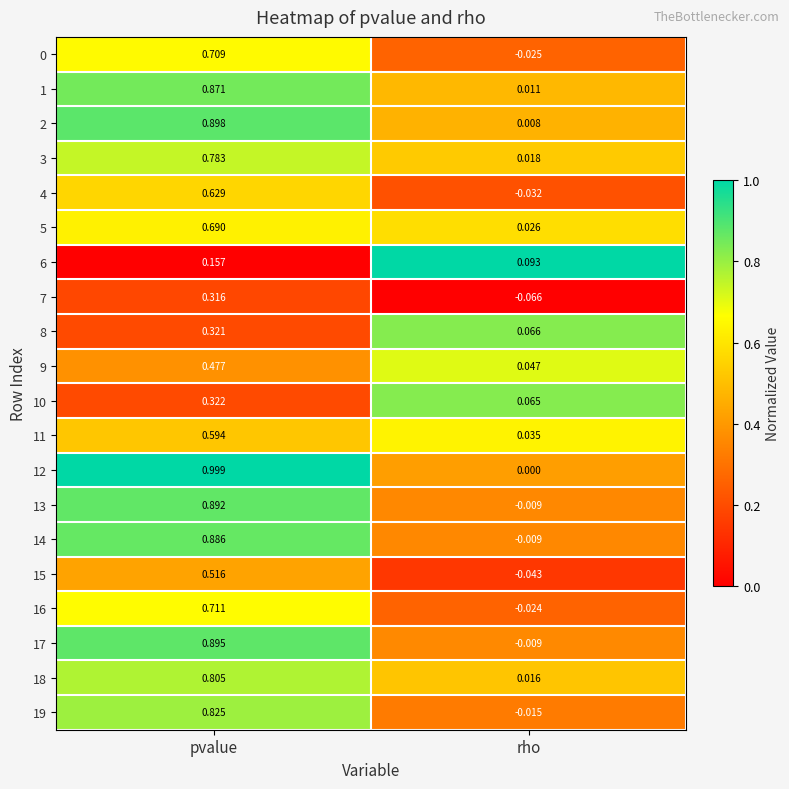

At which label does 17 first exceed 0?

pvalue